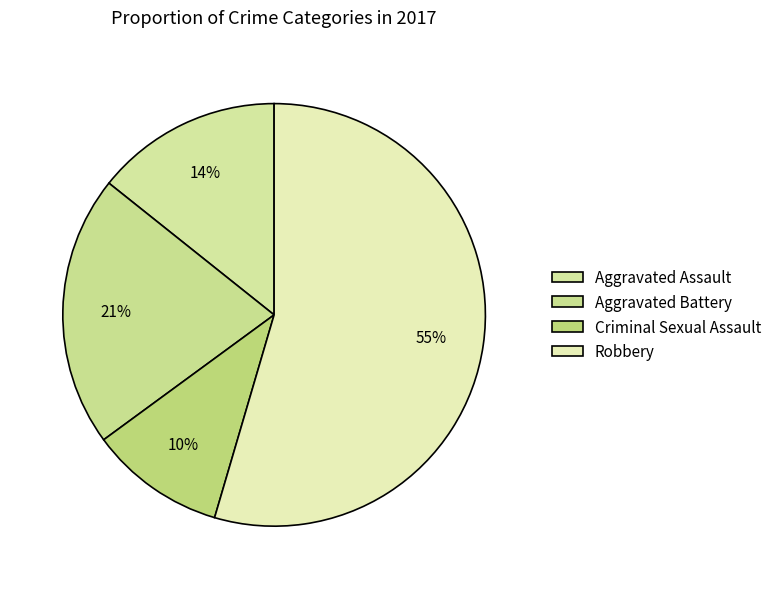

What percentage is the Robbery slice, to the nearest percent?

55%